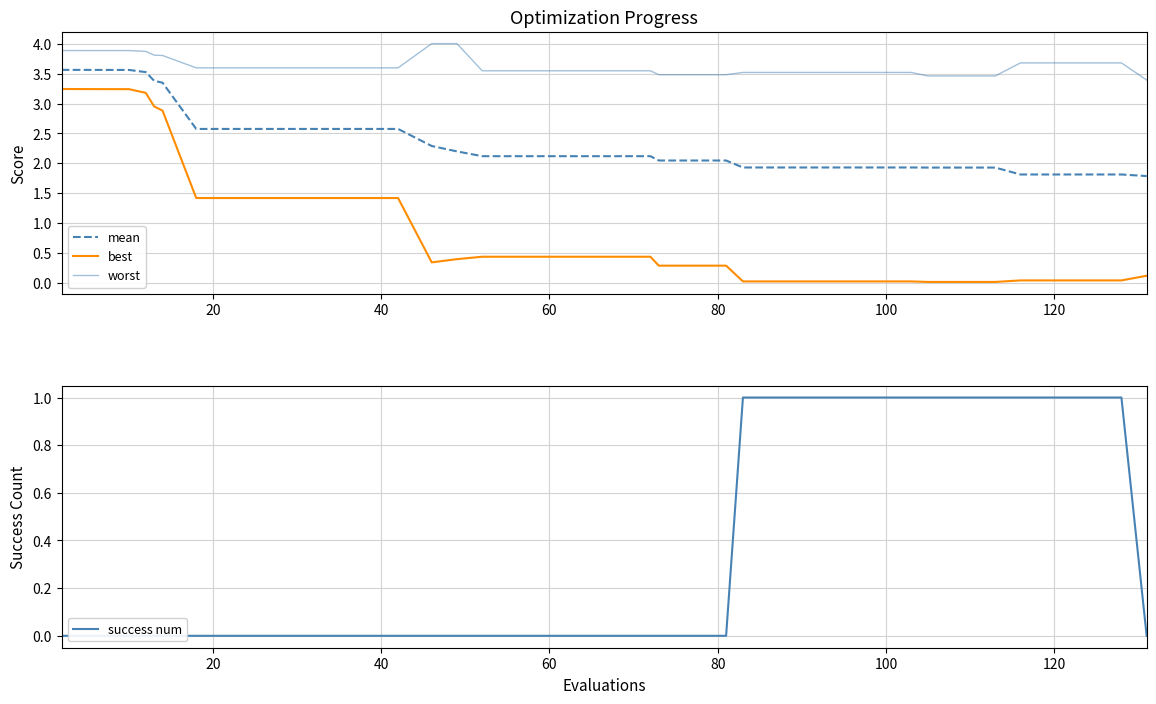

Rank the series by their maximum value, from highest to lowest.

worst, mean, best, success num